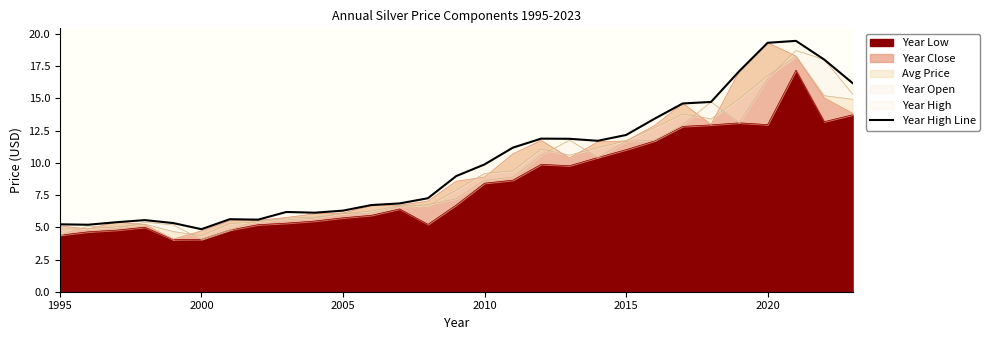

What is the lowest value of the Year Low series?

4.0